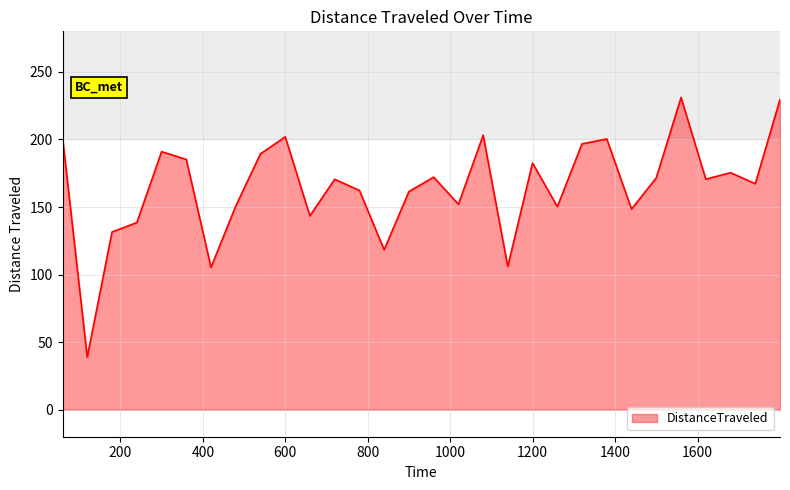

What is the maximum value shown in the chart?

231.0